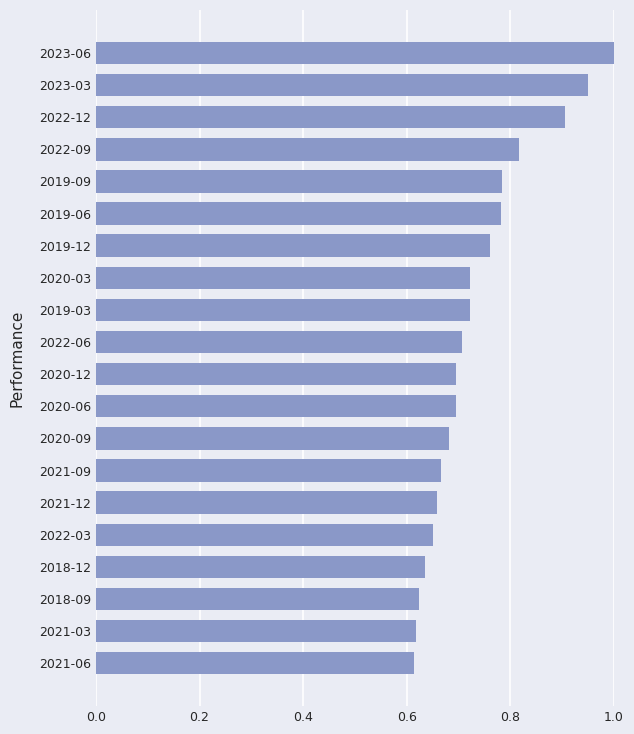

Are the bars grouped side by side (vs. stacked)?

No